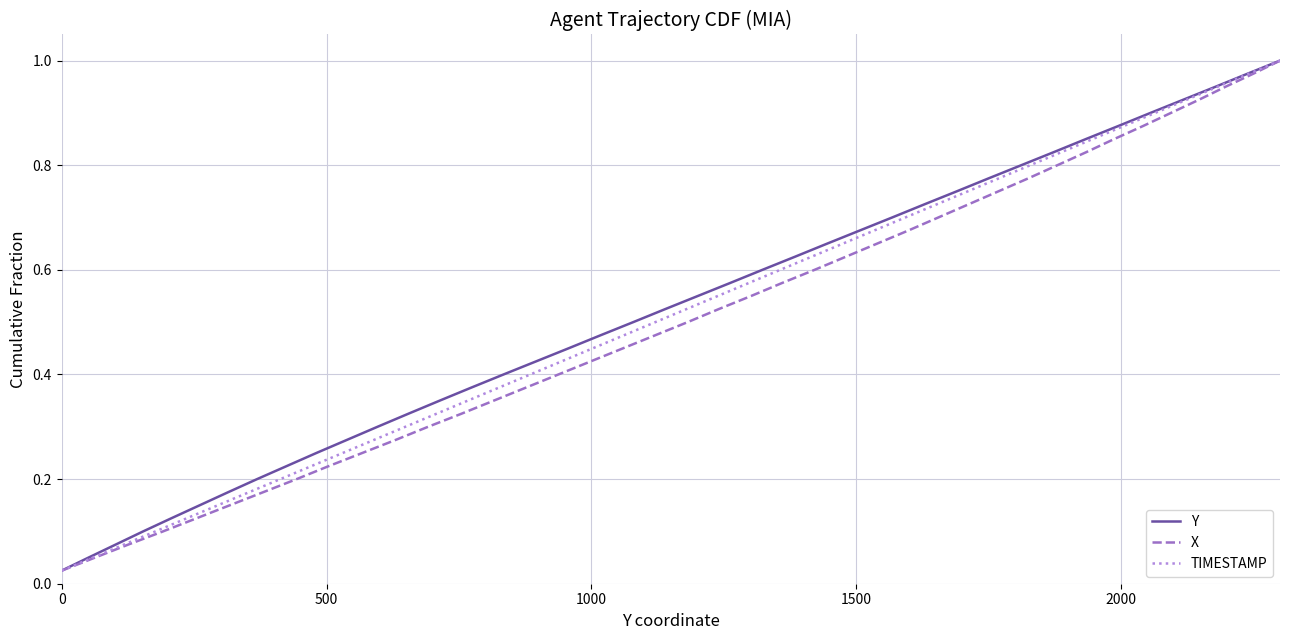

True or false: Y has more than 0 interior local peaks.

False